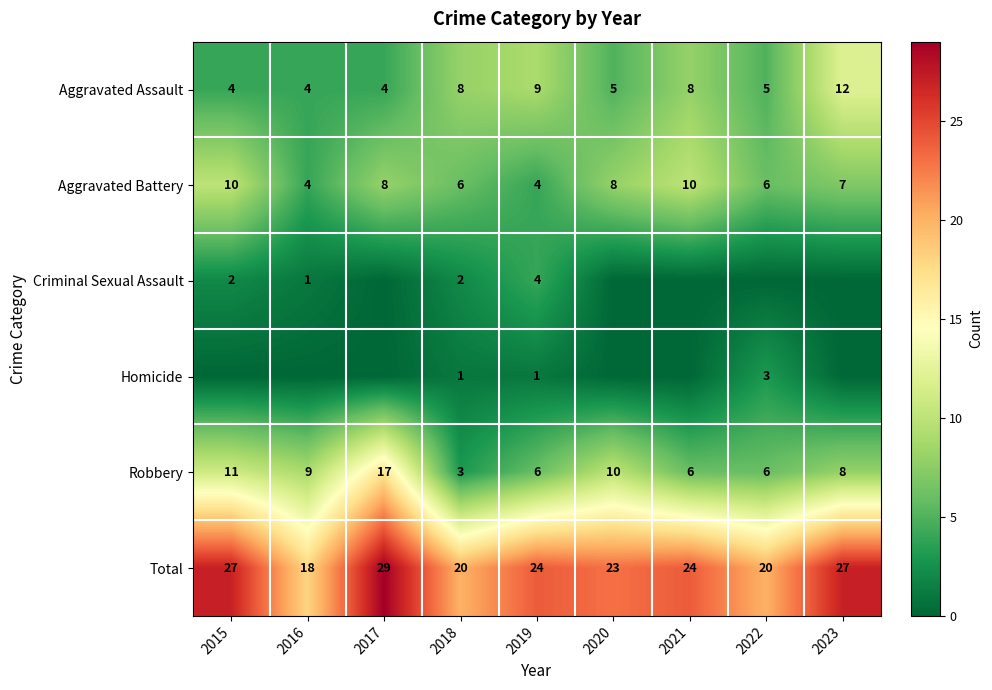

Is the value of Aggravated Assault at 2019 greater than the value of Robbery at 2018?

Yes